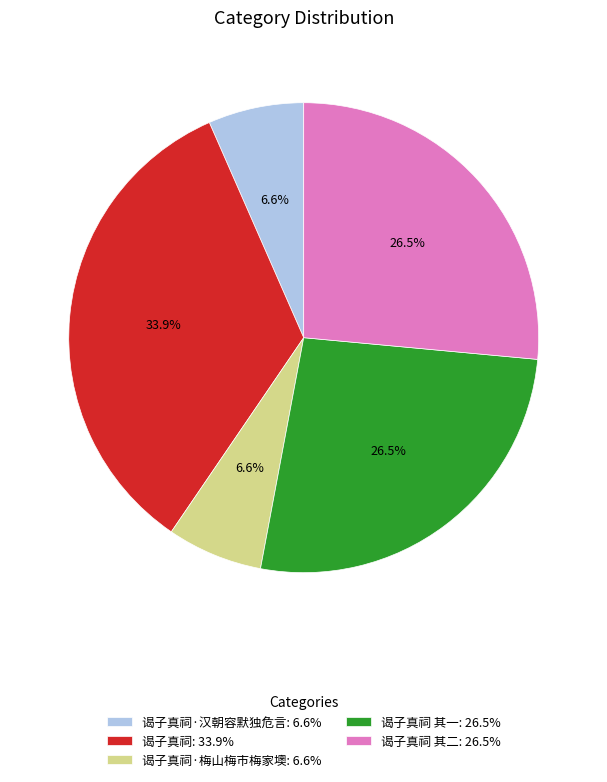

What percentage is NOT represented by 谒子真祠 其二: 26.5%?

73.5%